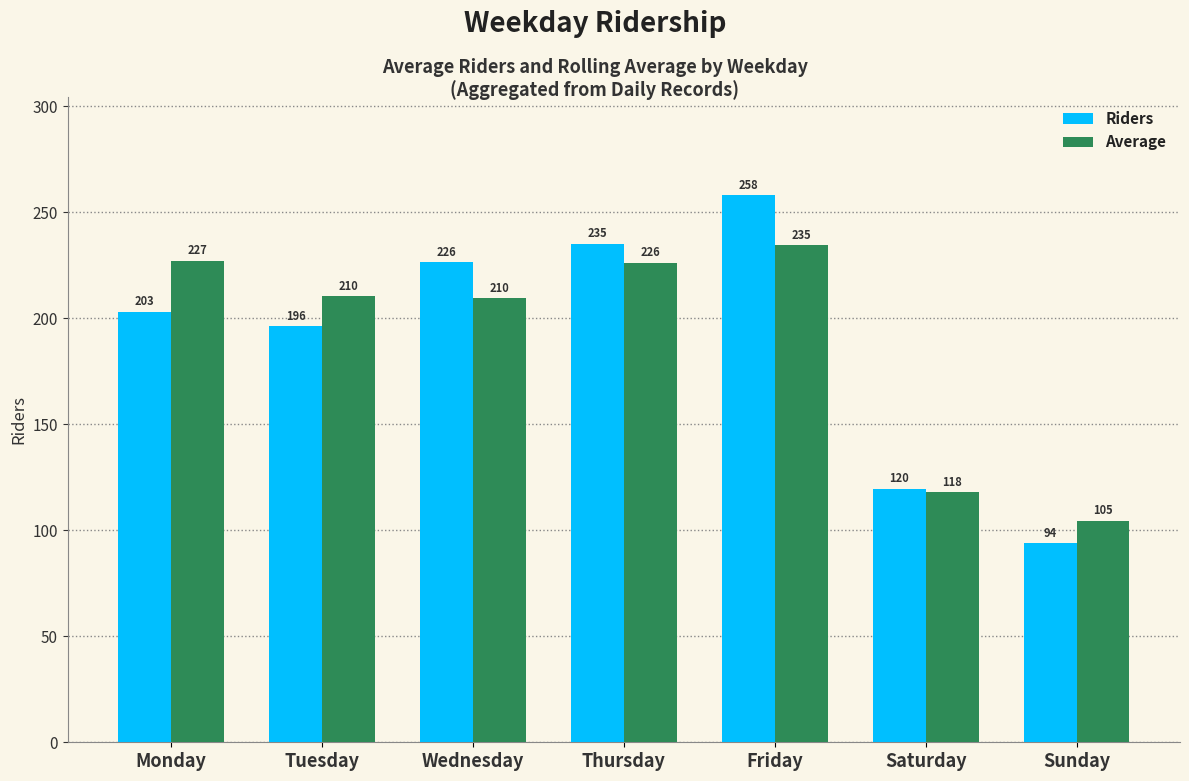

How many bars are there in total?

14